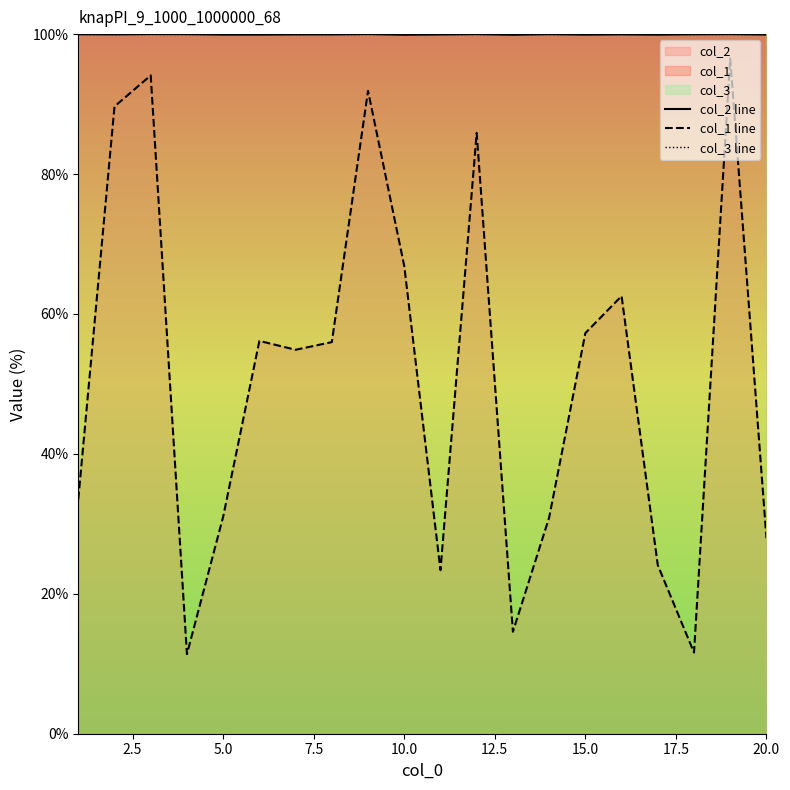

The col_1 line series shows 31.5 at 15.0. True or false?

False